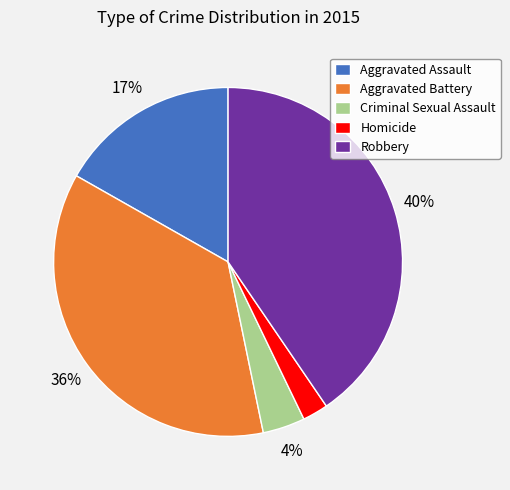

What is the largest slice in the pie chart?

Robbery